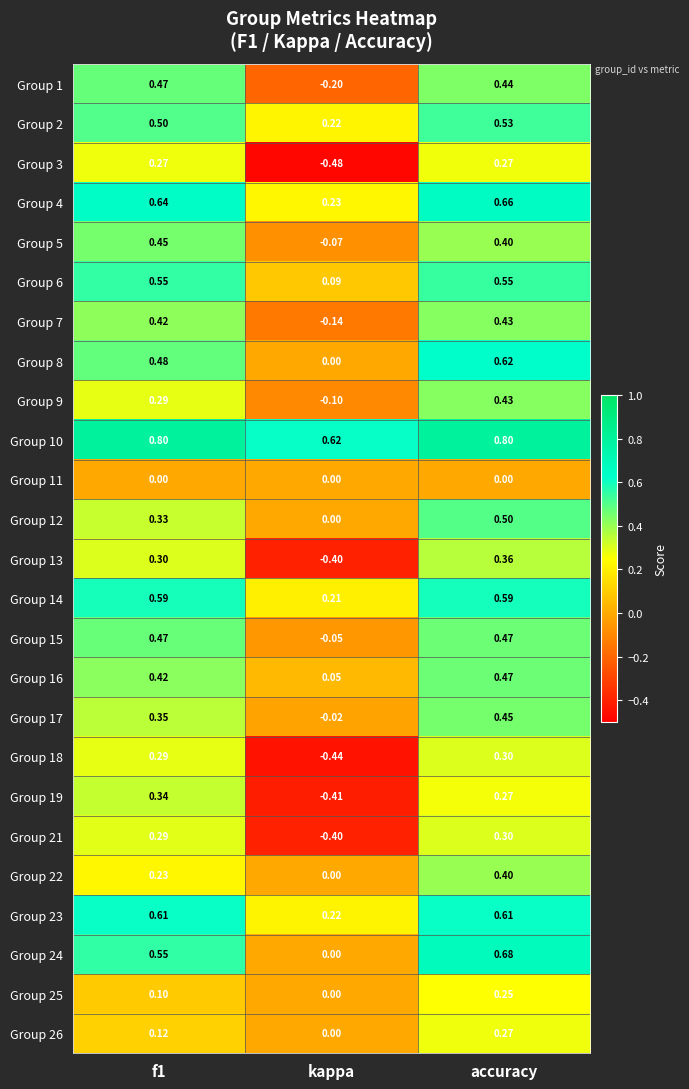

What is the greatest value displayed?

0.8